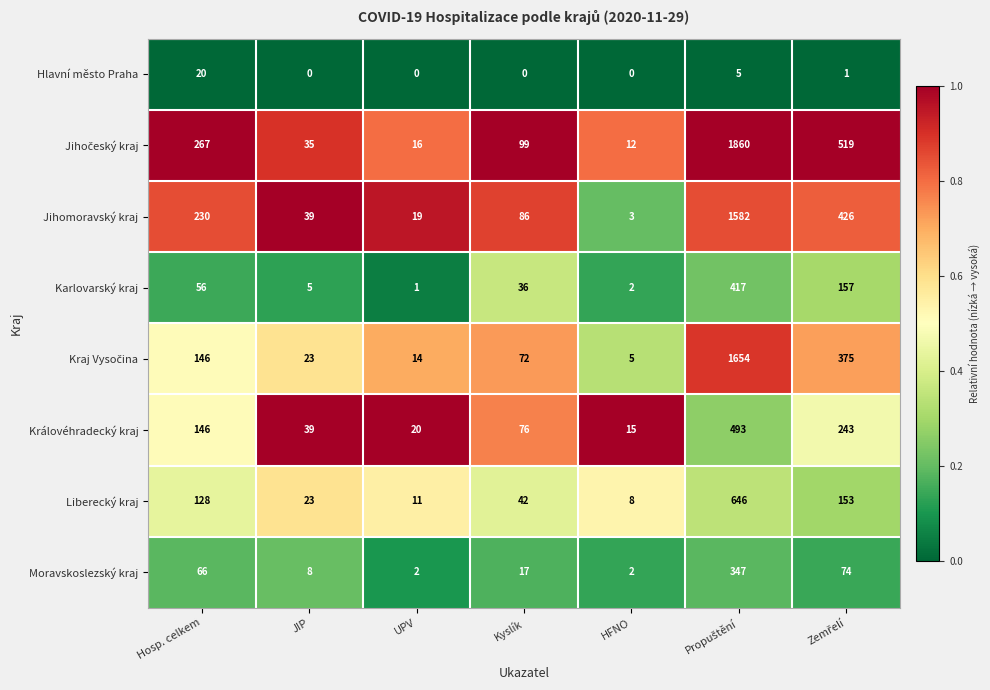

What is the sum of all Karlovarský kraj values?

674